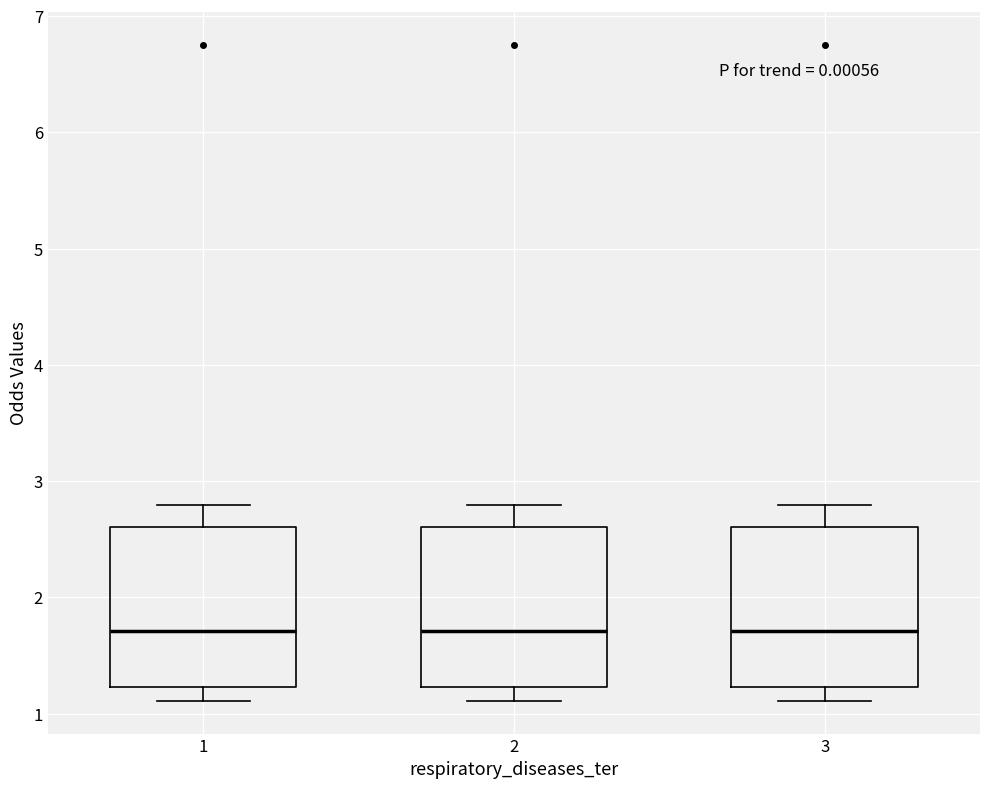

Reading left to right, read every box against the y-axis: the position of its median line, the range the box covers, and the ends of its whiskers. The values are not printed on the chart, so give them approximately, as read against the axis.

1: median 1.7, box 1.2 to 2.6, whiskers 1.1 to 2.8
2: median 1.7, box 1.2 to 2.6, whiskers 1.1 to 2.8
3: median 1.7, box 1.2 to 2.6, whiskers 1.1 to 2.8